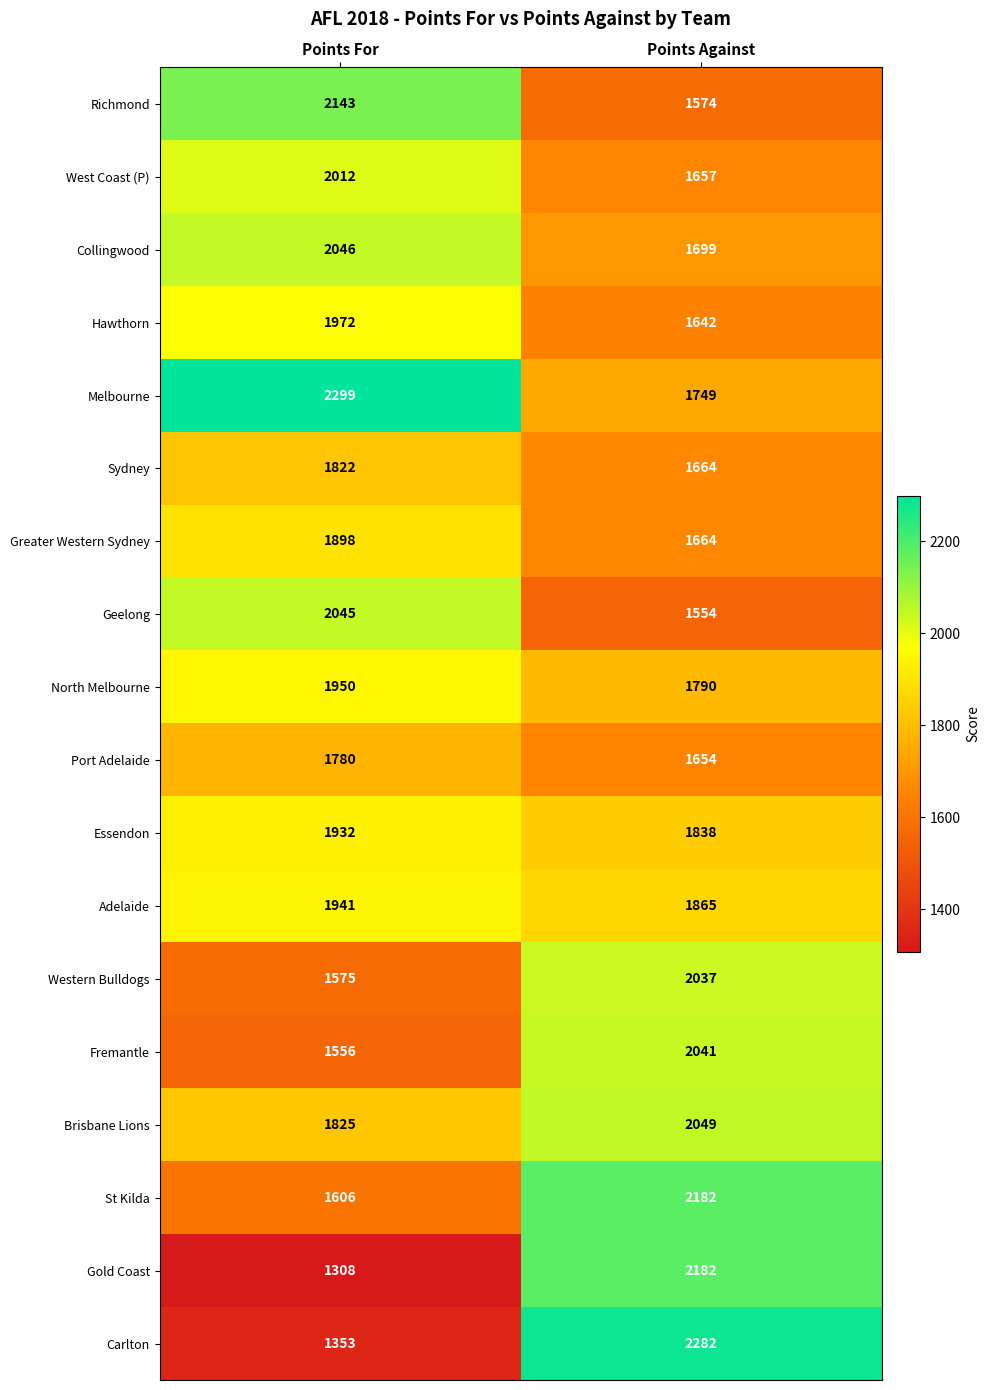

Where is Gold Coast nearest to the value 1745?

Points For